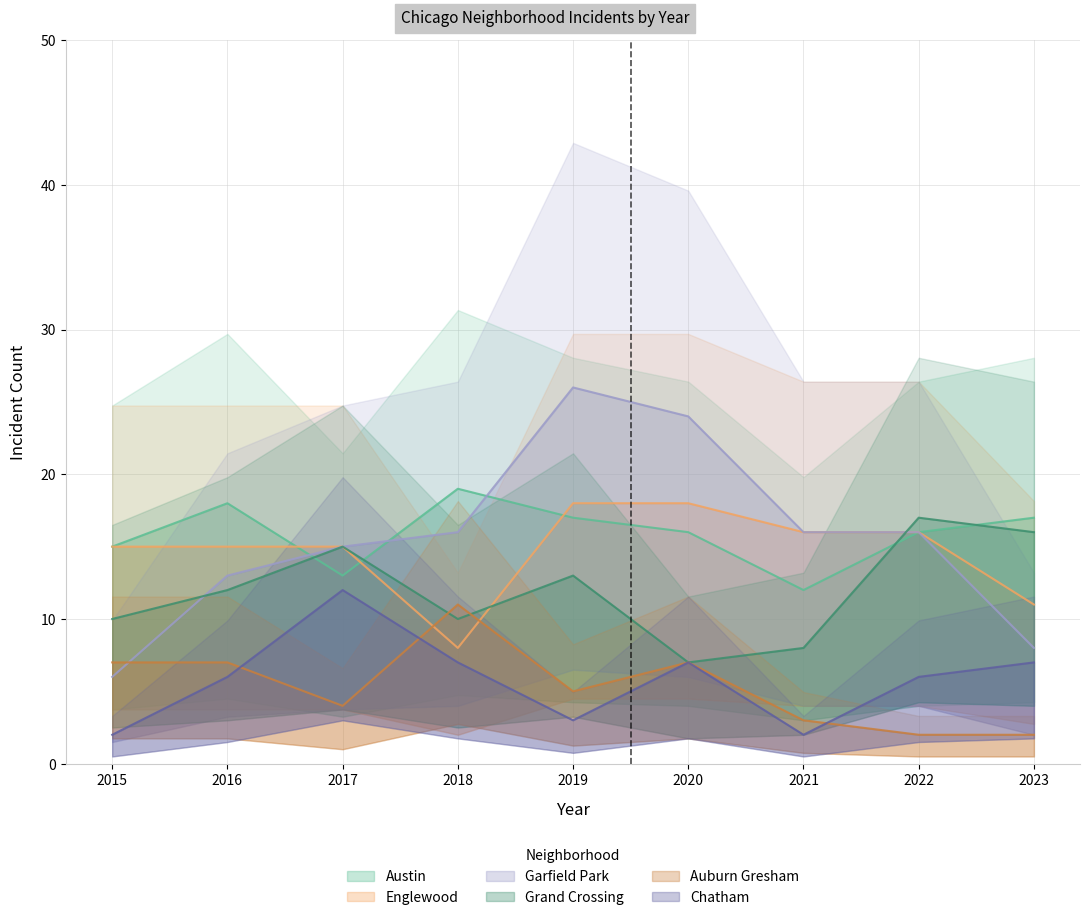

What is the difference between the second highest and minimum values in the Grand Crossing series?

9